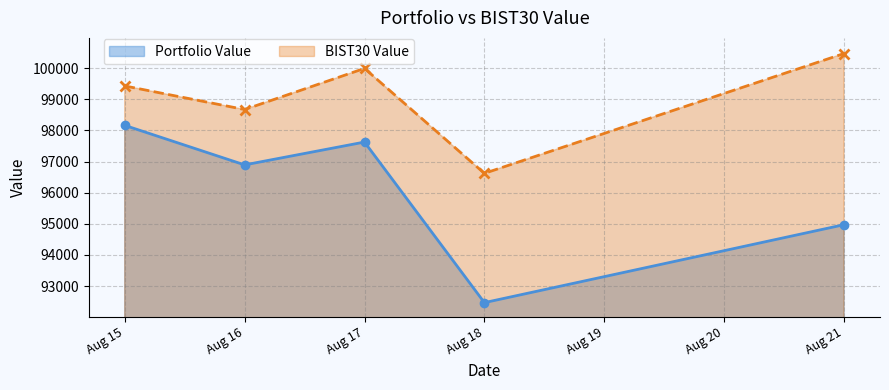

Reading right to left, list all the values displayed in this chart.

Portfolio Value: 94971.1	92467.1	97625.6	96892.0	98161.8
BIST30 Value: 100469.9	96620.1	99991.6	98670.5	99428.5